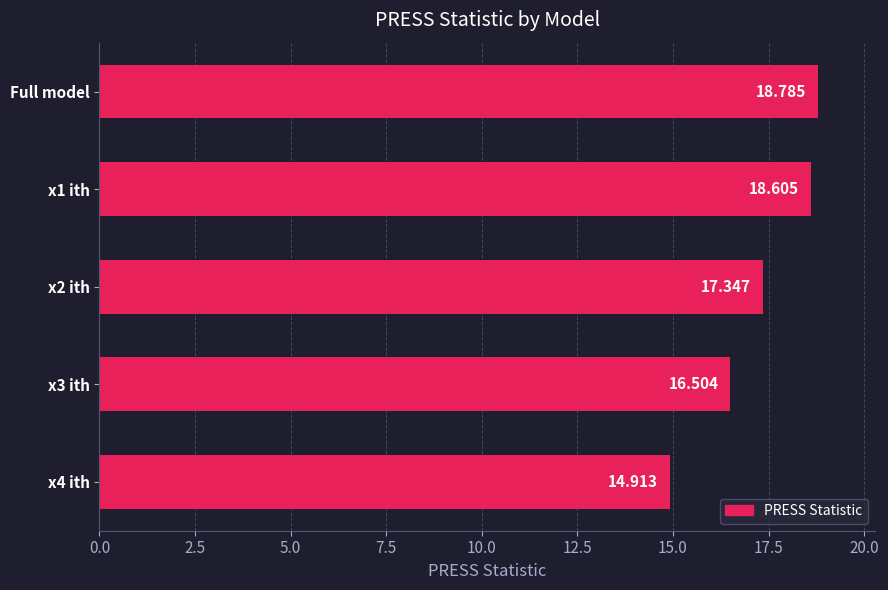

Count the number of categories in the chart.

5